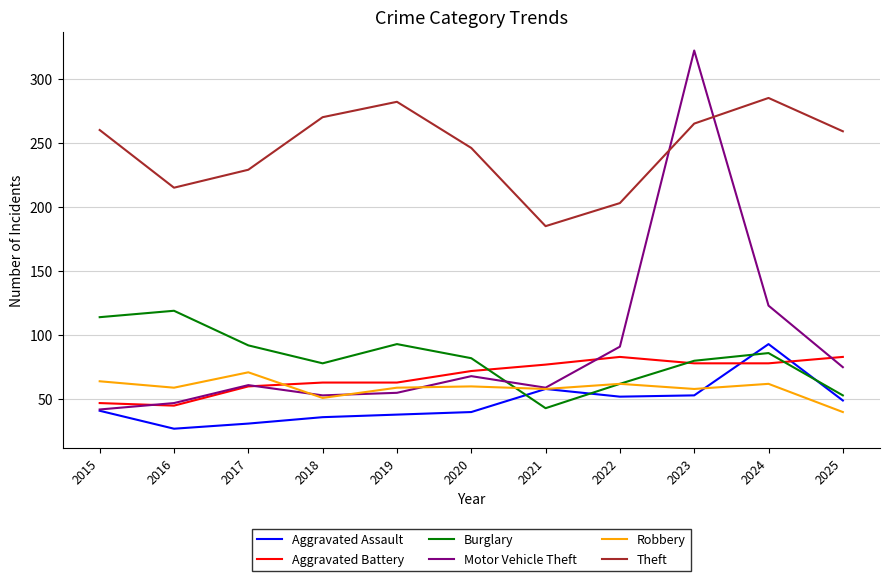

What is the sum of the Robbery values at 2016 and 2021?

117